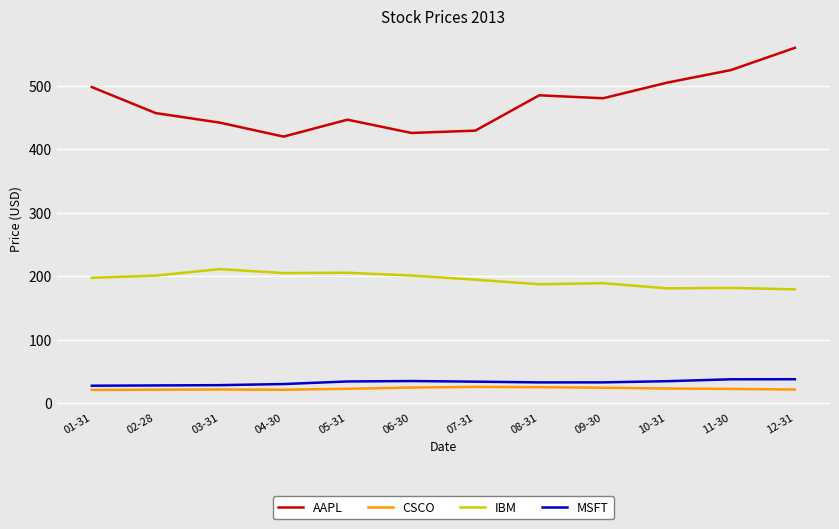

How many lines are shown in the chart?

4